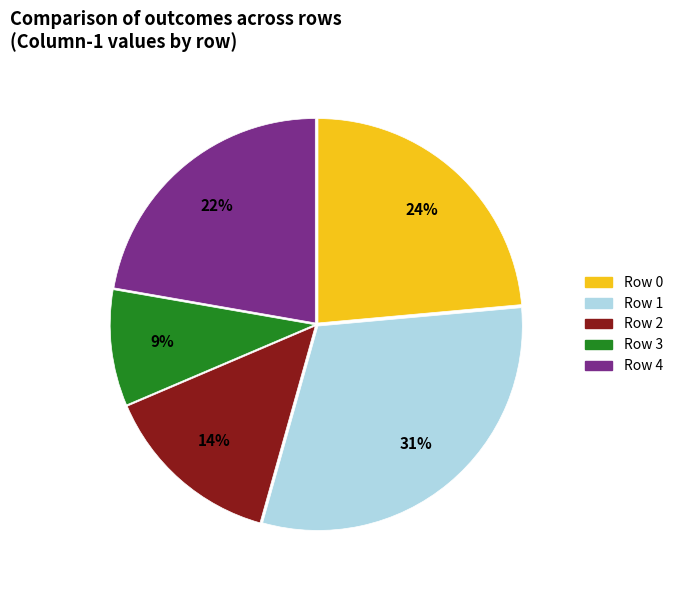

What is the largest slice in the pie chart?

Row 1